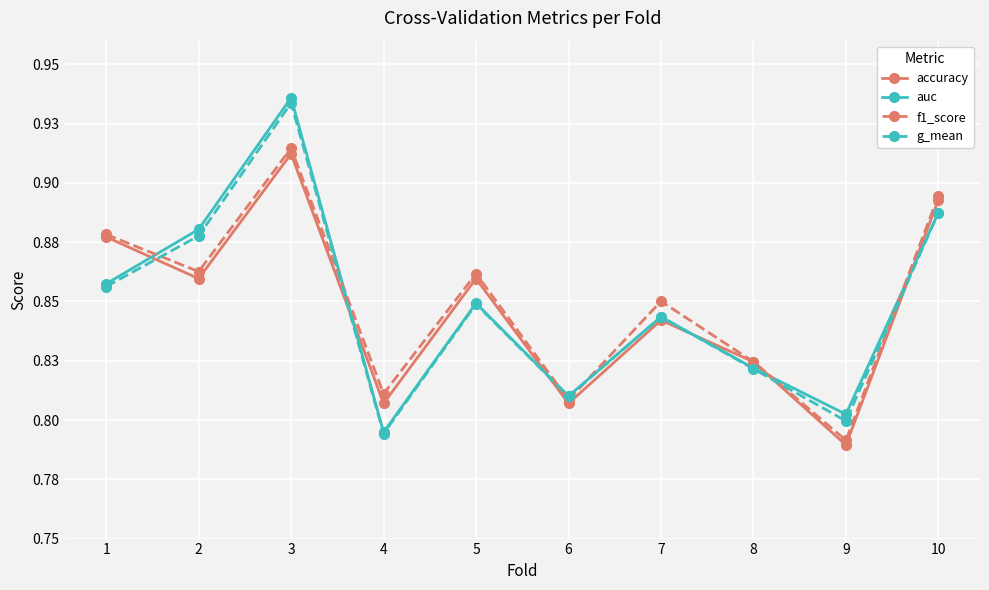

What are all the series names shown in the legend?

accuracy, auc, f1_score, g_mean